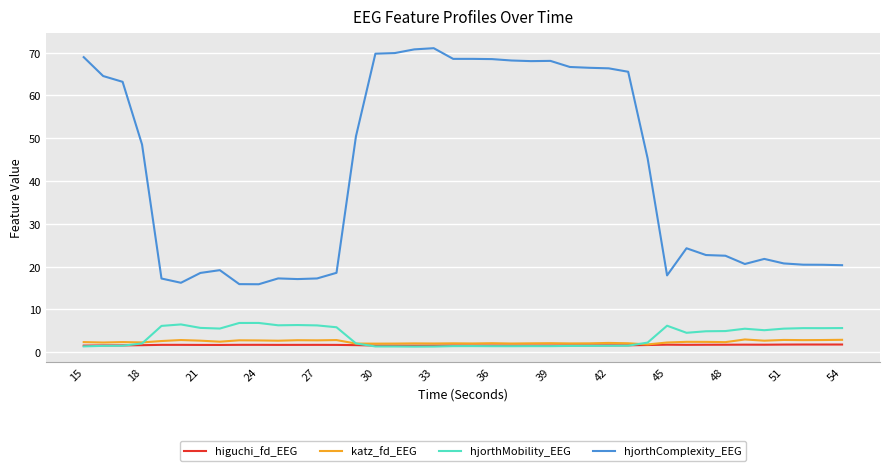

Which series has the largest total across all categories?

hjorthComplexity_EEG